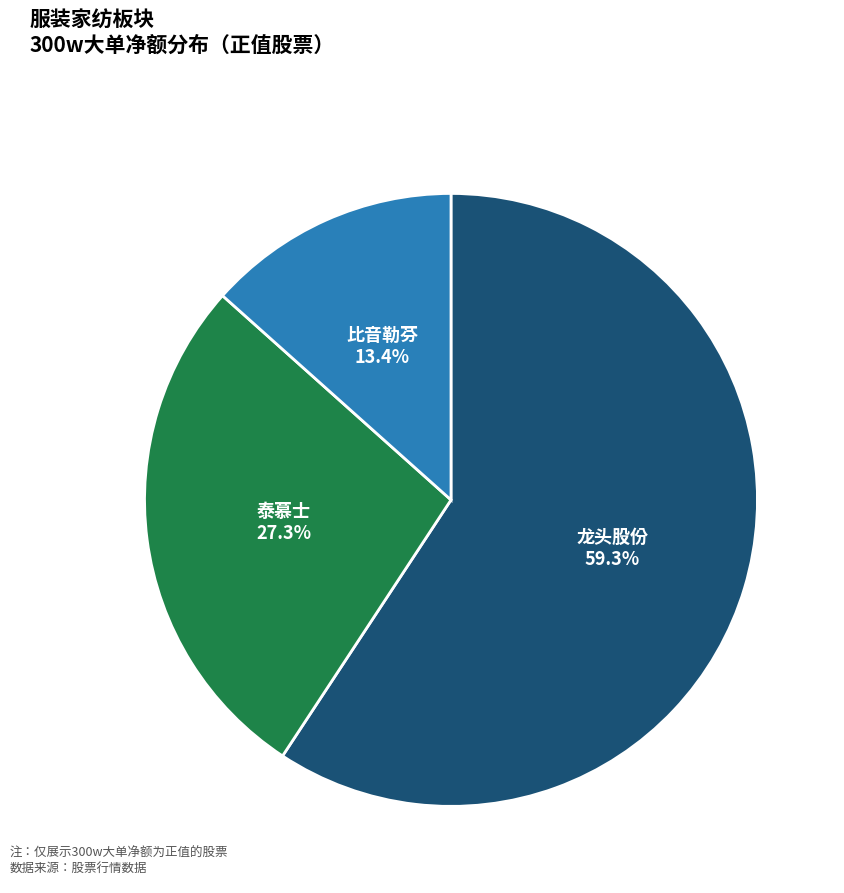

Which category accounts for the majority?

龙头股份